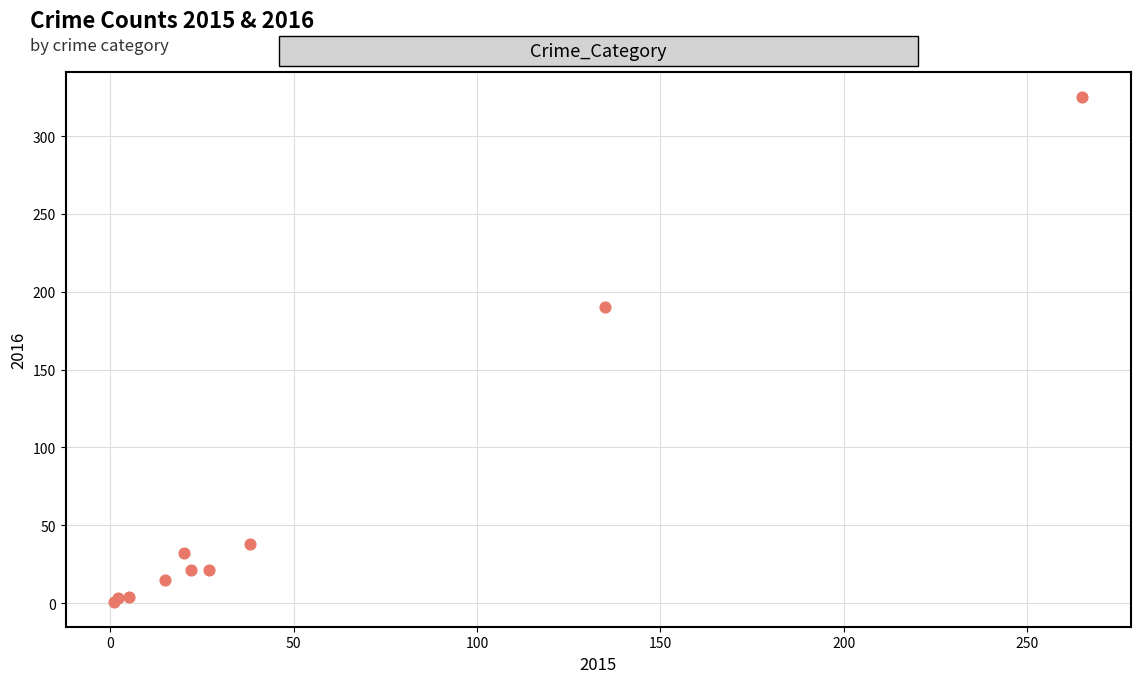

What Y value in the scatter plot is closest to 163?

190